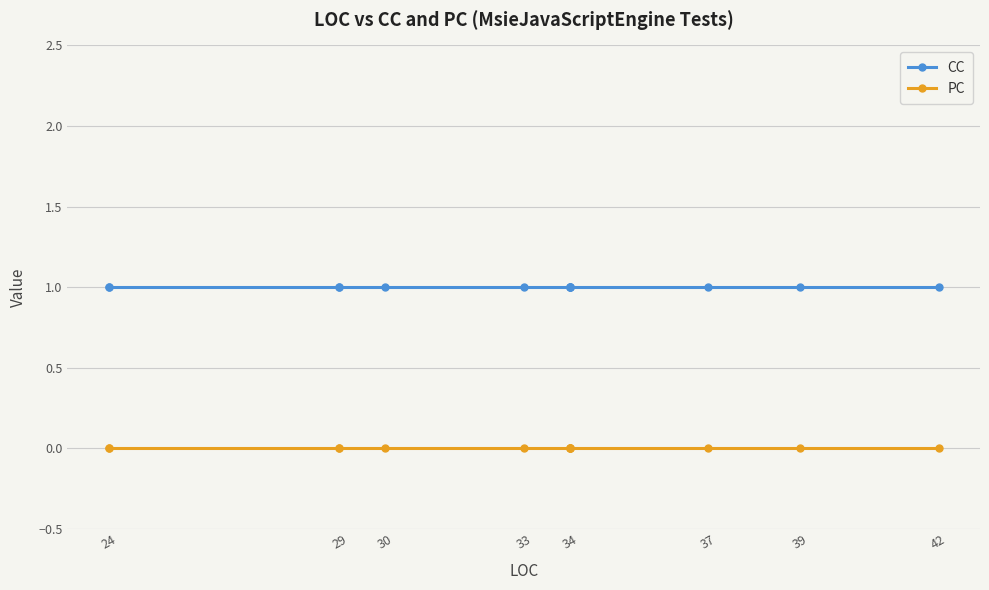

What is the value of the CC point at the 3rd from the left?

1